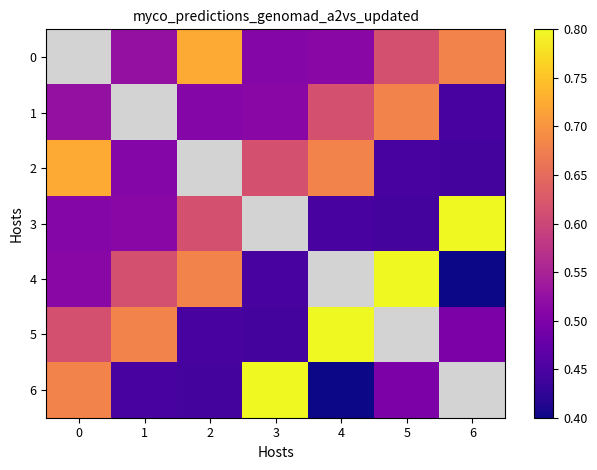

At which label is 2 closest to 0?

6